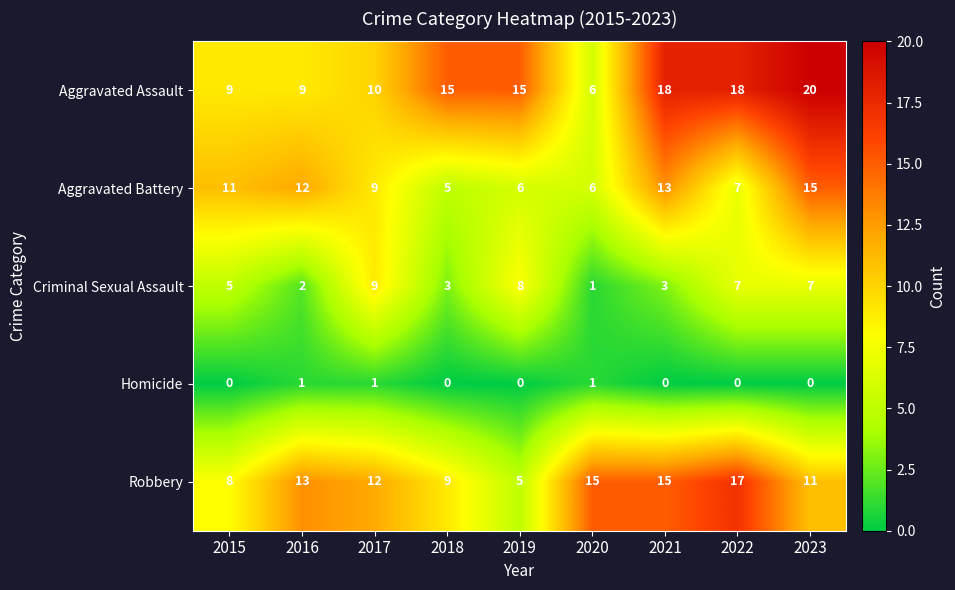

What is the sum of all Homicide values?

3